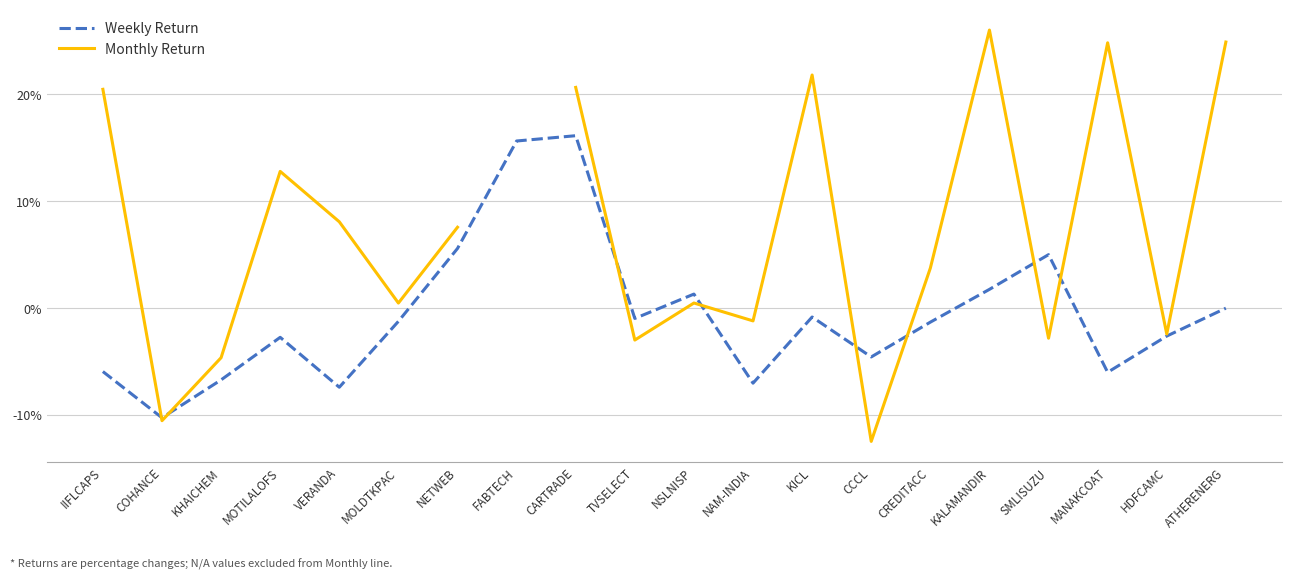

How many intersections are there between Monthly Return and Weekly Return?

8